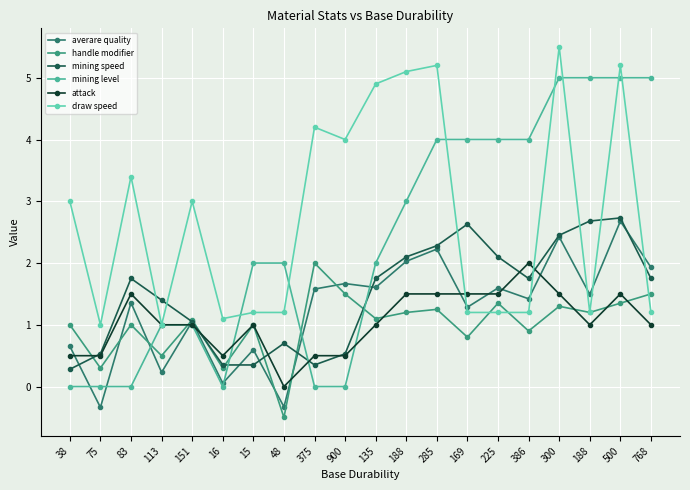

How many lines are shown in the chart?

6